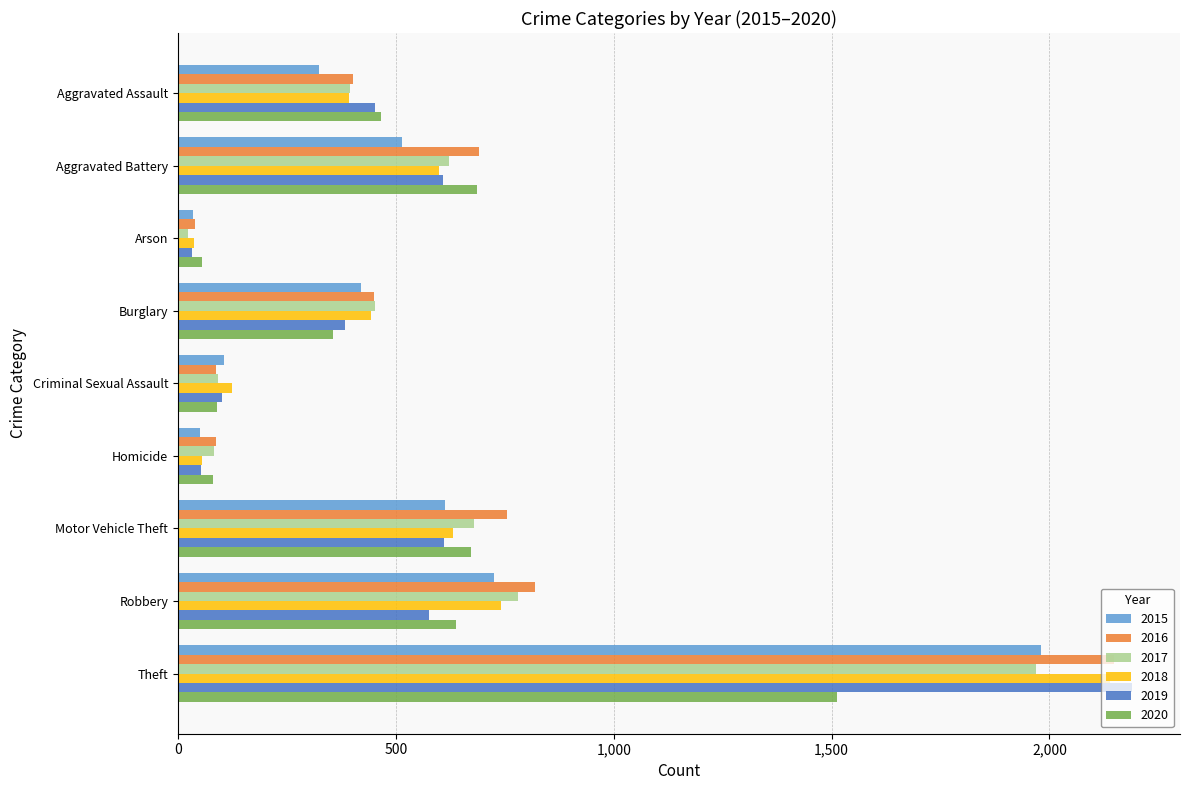

What is the minimum value shown in the chart?

23